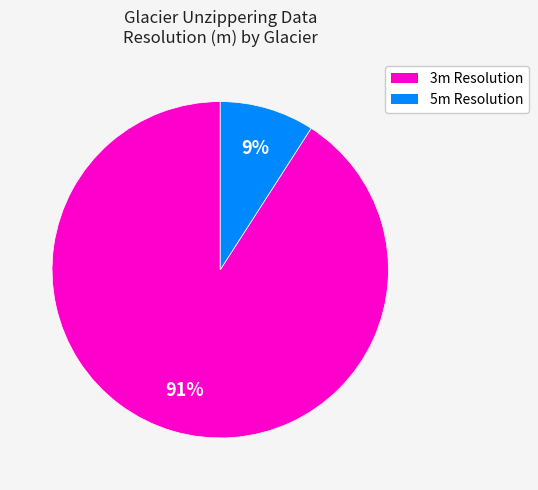

To the nearest percent, what is the average slice percentage?

50%